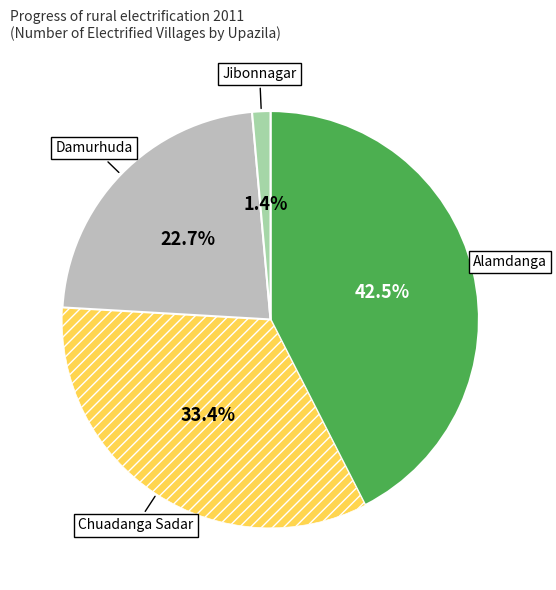

Is there a majority slice in this chart?

No